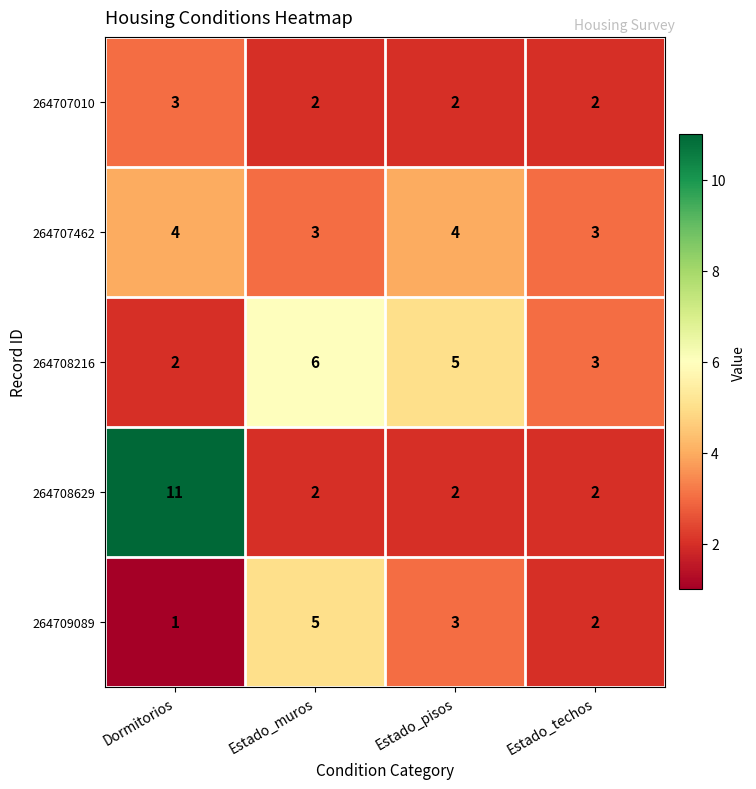

How many distinct data groups are displayed?

5